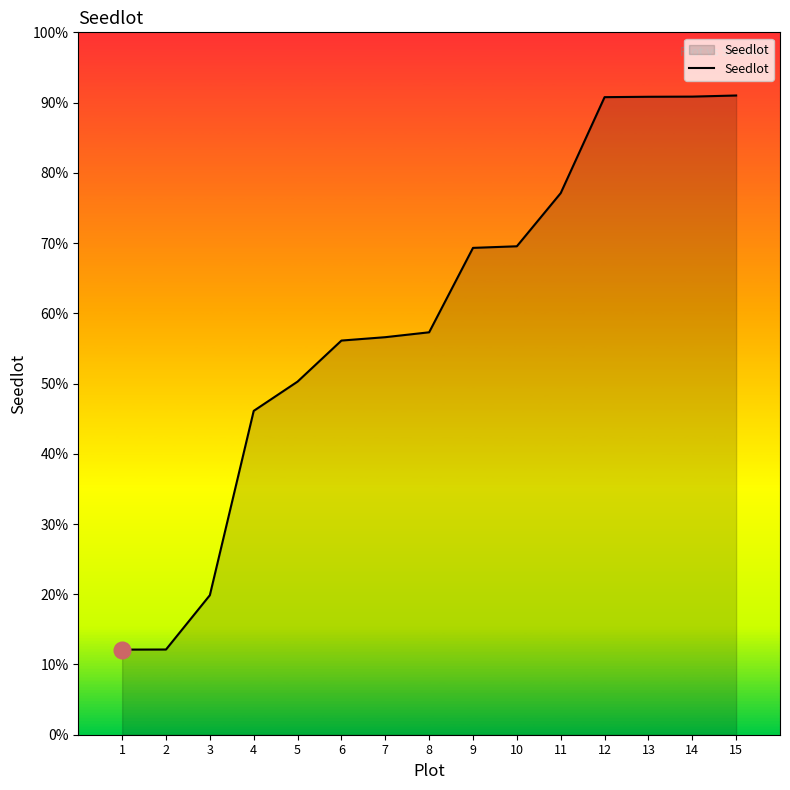

Is this an area chart (filled region under the line)?

Yes